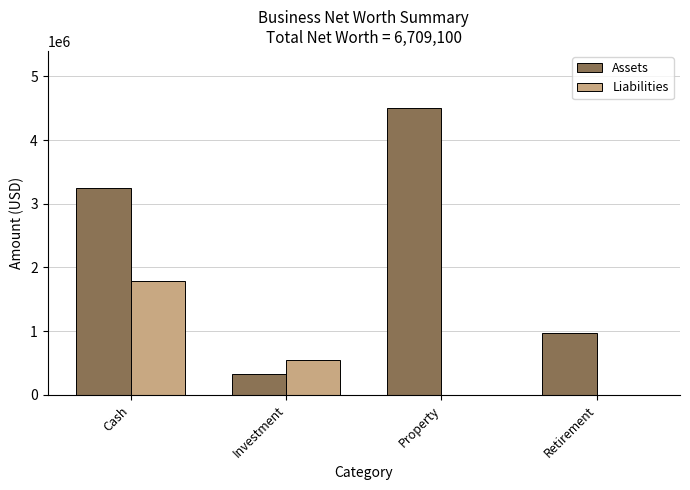

Reading left to right, transcribe all the data shown in this chart.

Assets: Cash=3253500	Investment=324000	Property=4500000	Retirement=975000
Liabilities: Cash=1793400	Investment=550000	Property=0	Retirement=0